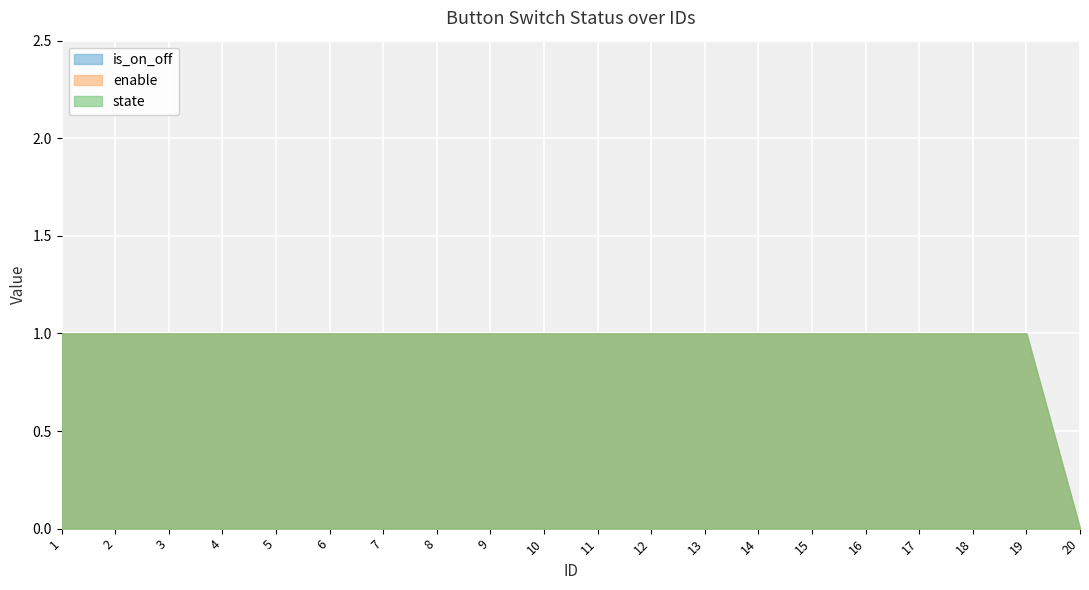

What is the sum of all enable values?

19